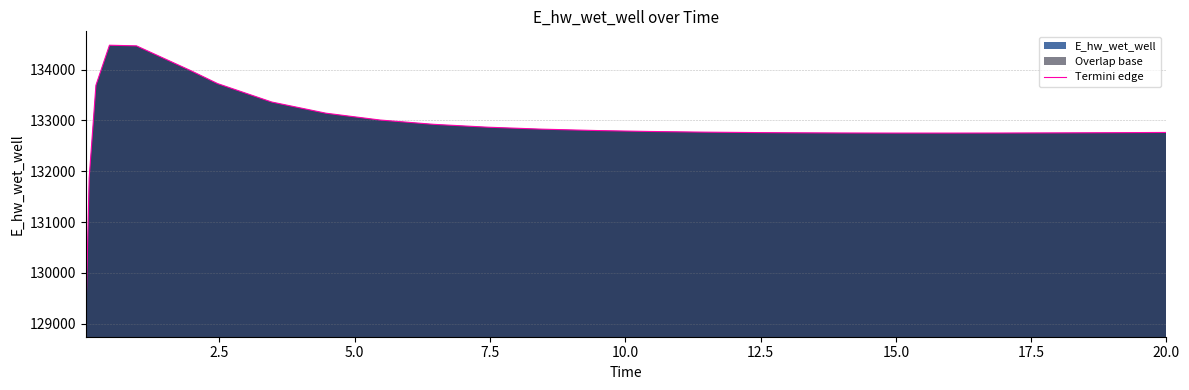

What is the difference between the maximum and minimum values?

5465.5